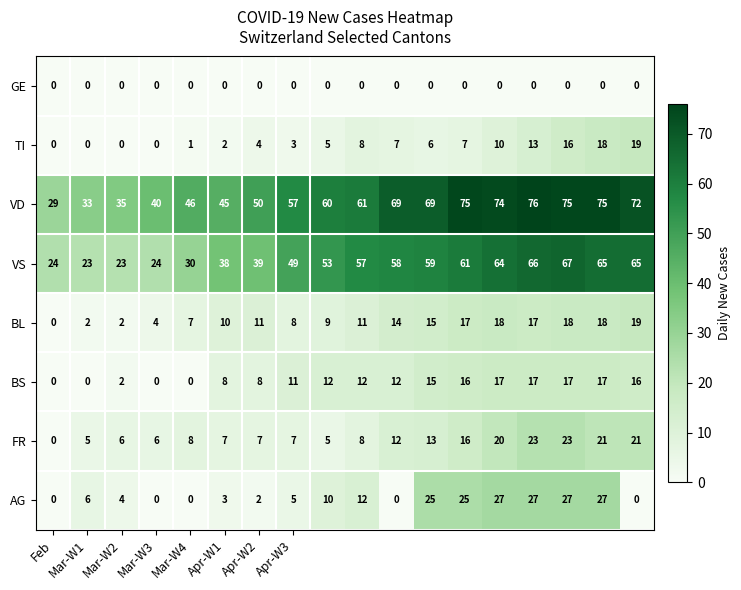

At how many categories does at least one series exceed 53?

11